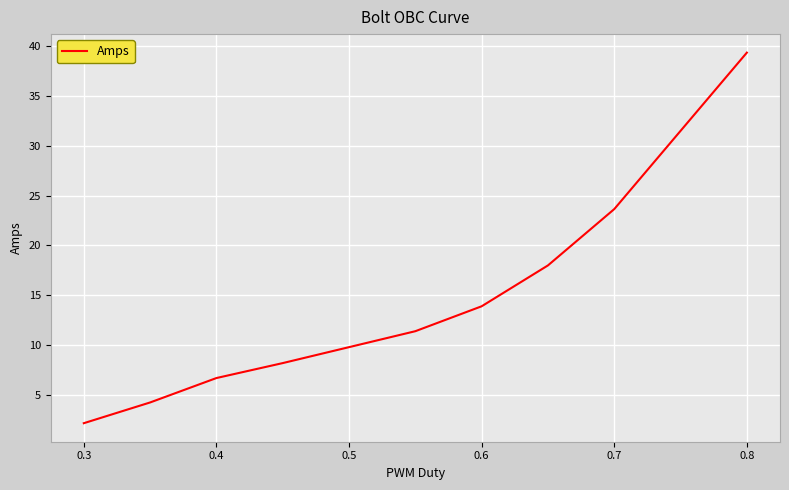

What is the maximum value shown in the chart?

39.4